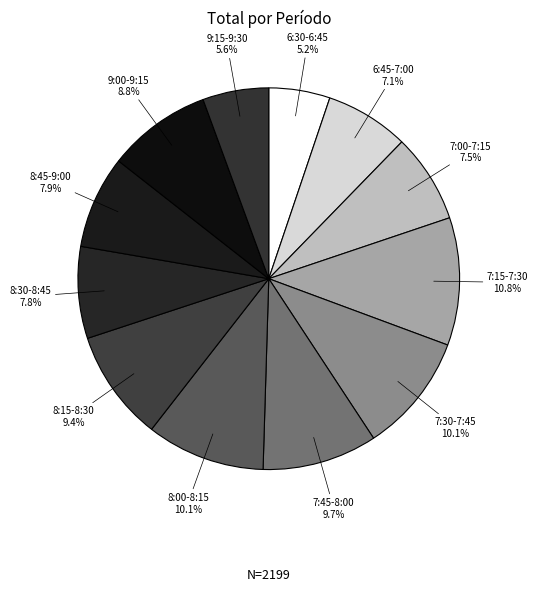

How many segments does this pie chart have?

12